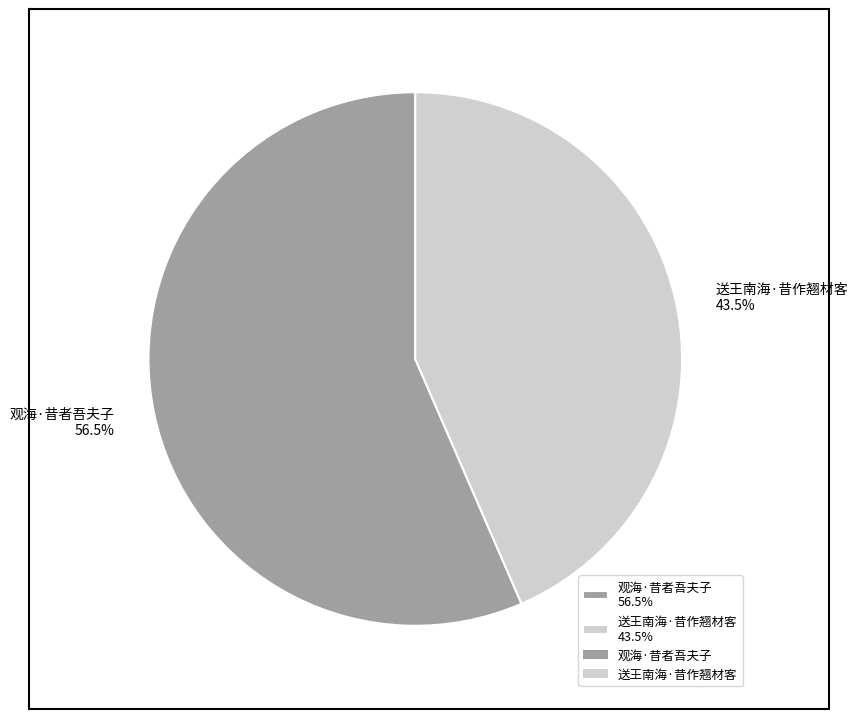

Which slice is the largest?

观海·昔者吾夫子